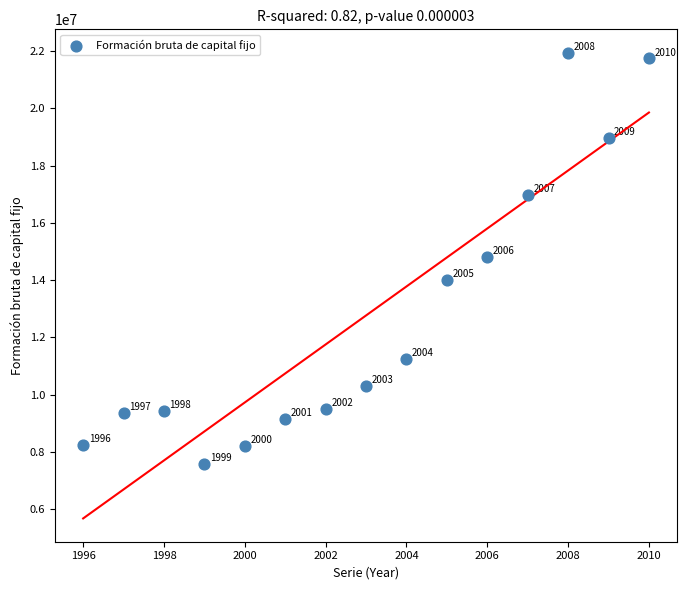

What is the range of Y values (max minus min)?

14349994